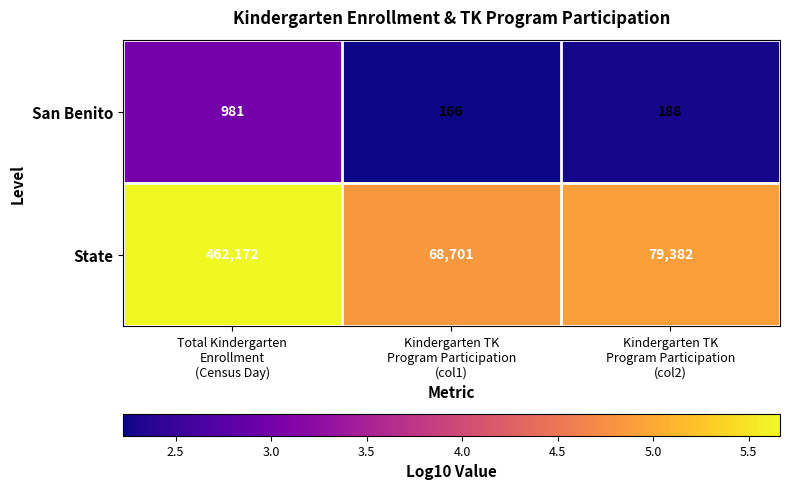

What is the difference between the maximum and minimum values in the San Benito series?

815